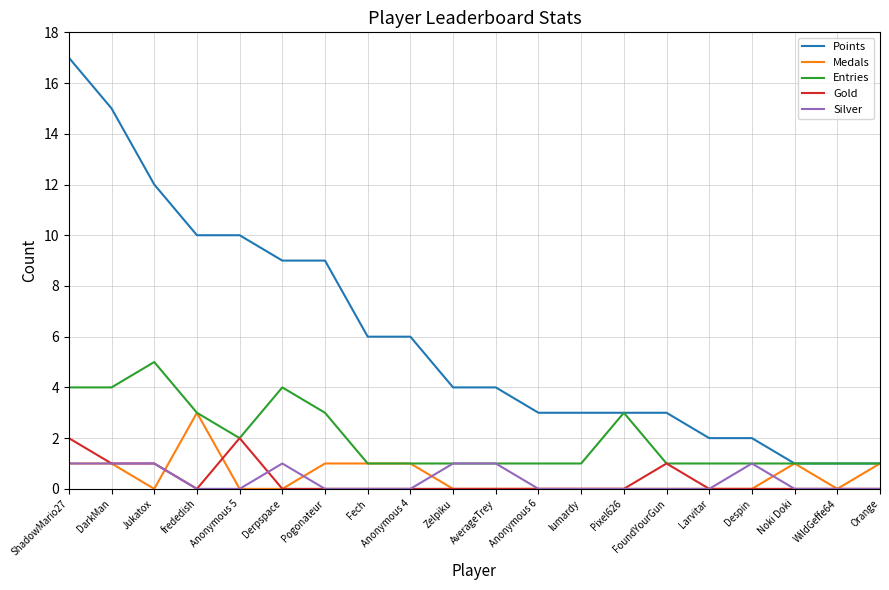

Which category has the highest value in the Entries series?

Jukatox